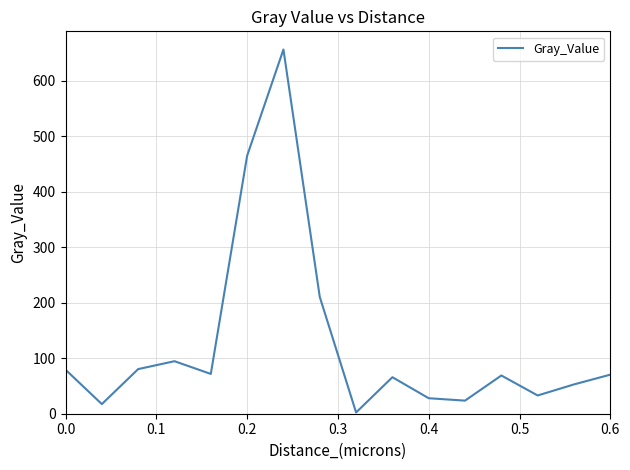

What is the maximum value shown in the chart?

656.0